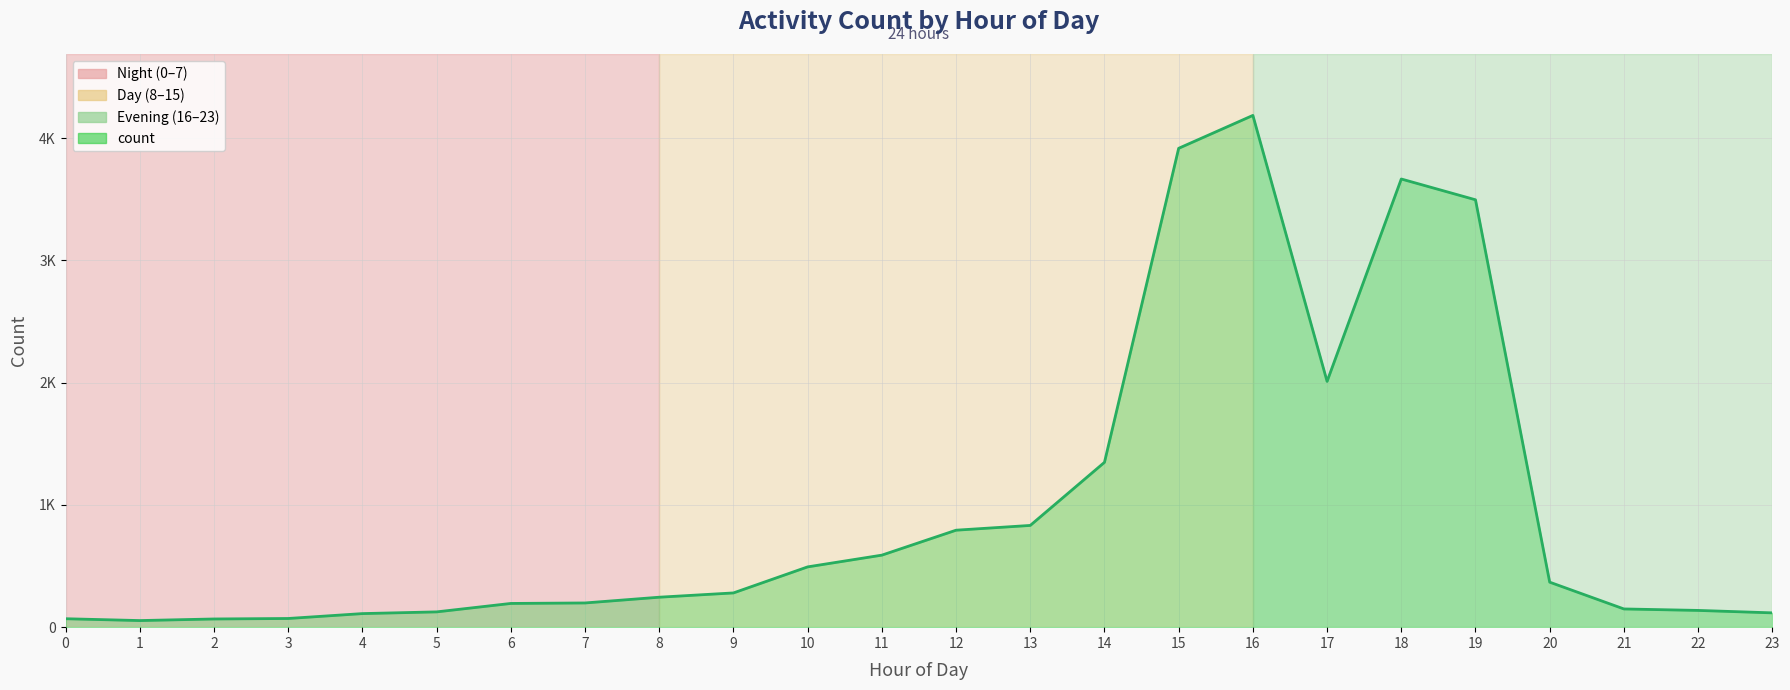

Between 5 and 15, which is larger?

15